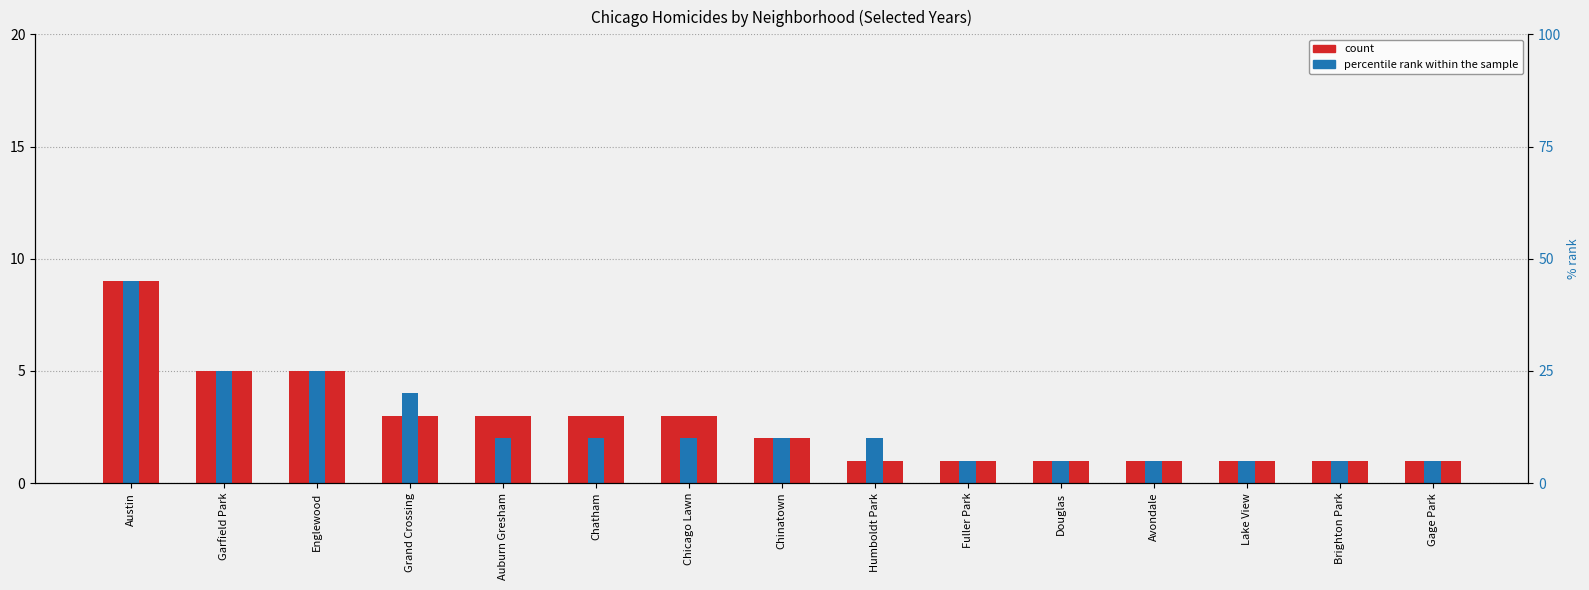

Which has a higher value, Garfield Park or Humboldt Park?

Garfield Park